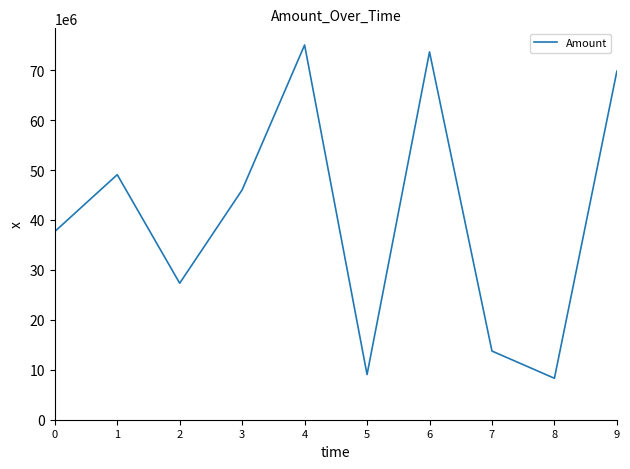

What is the greatest value displayed?

75044000